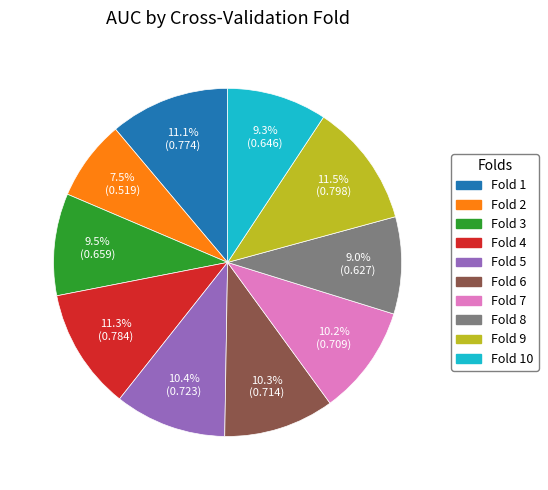

Is there any slice that represents more than half of the pie?

No